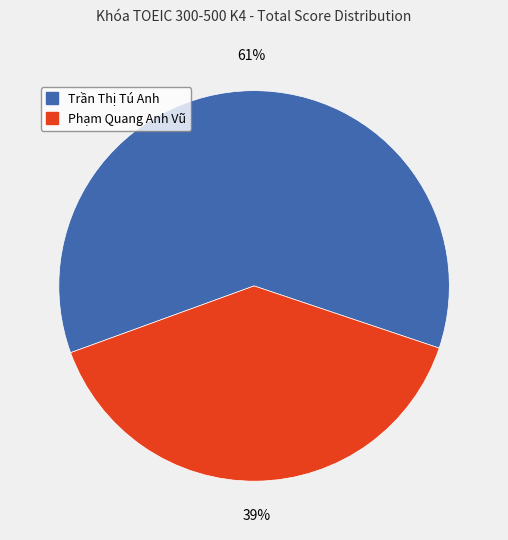

To the nearest percent, what percentage of the pie is Phạm Quang Anh Vũ?

39%